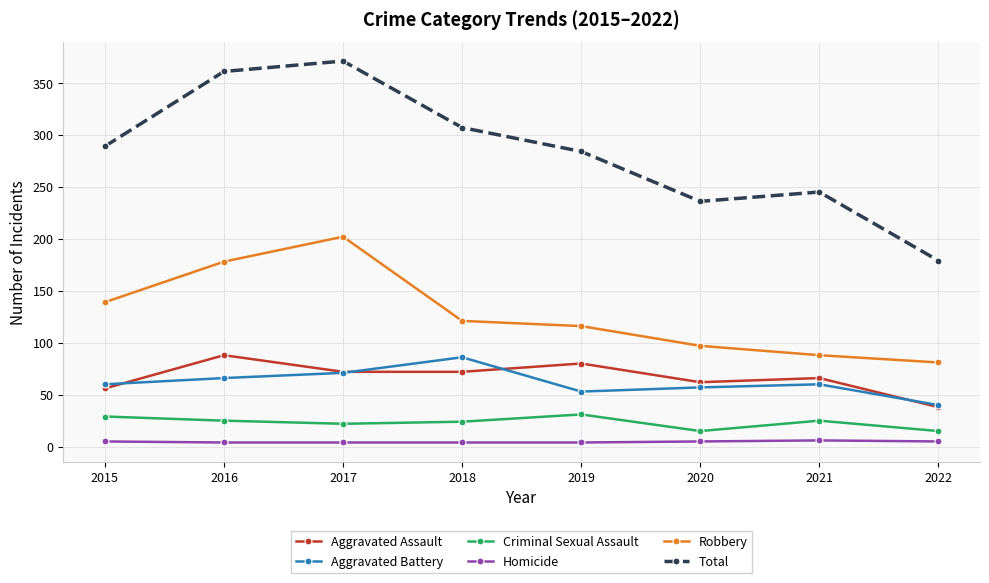

What are all the series names shown in the legend?

Aggravated Assault, Aggravated Battery, Criminal Sexual Assault, Homicide, Robbery, Total